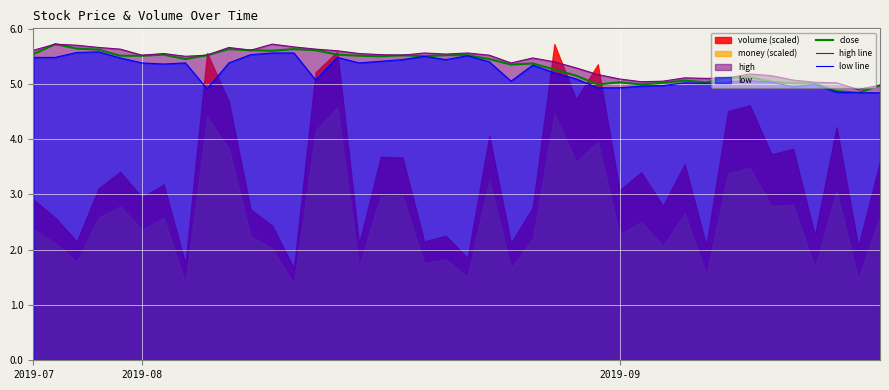

What is the maximum value for high line?

5.7